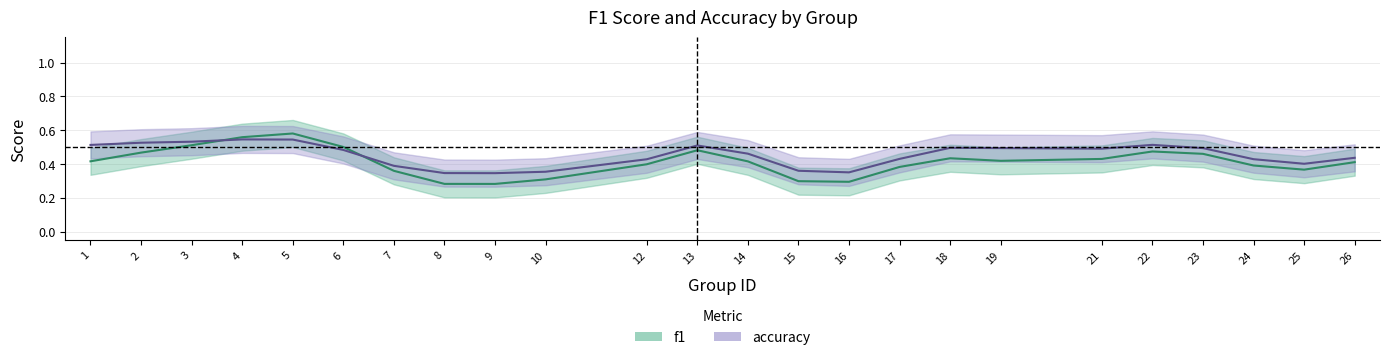

Which has a higher value, 2 or 22?

22